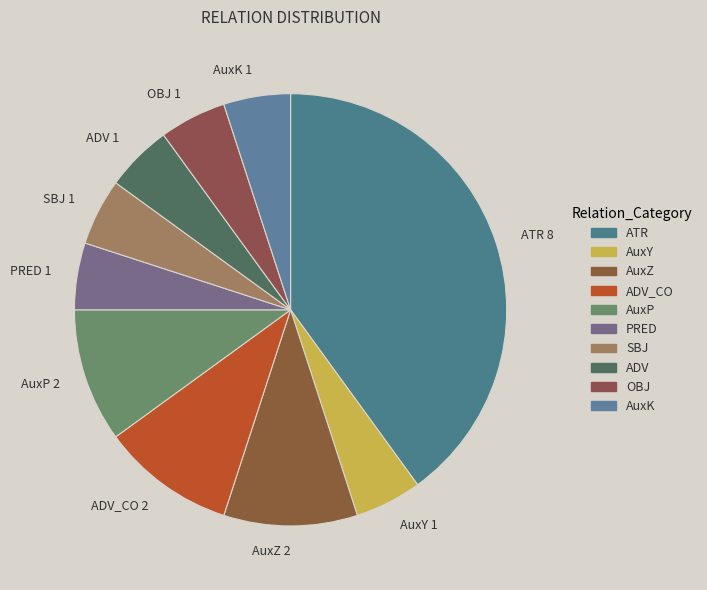

Do AuxP 2 and AuxK 1 together represent more than half of the pie?

No